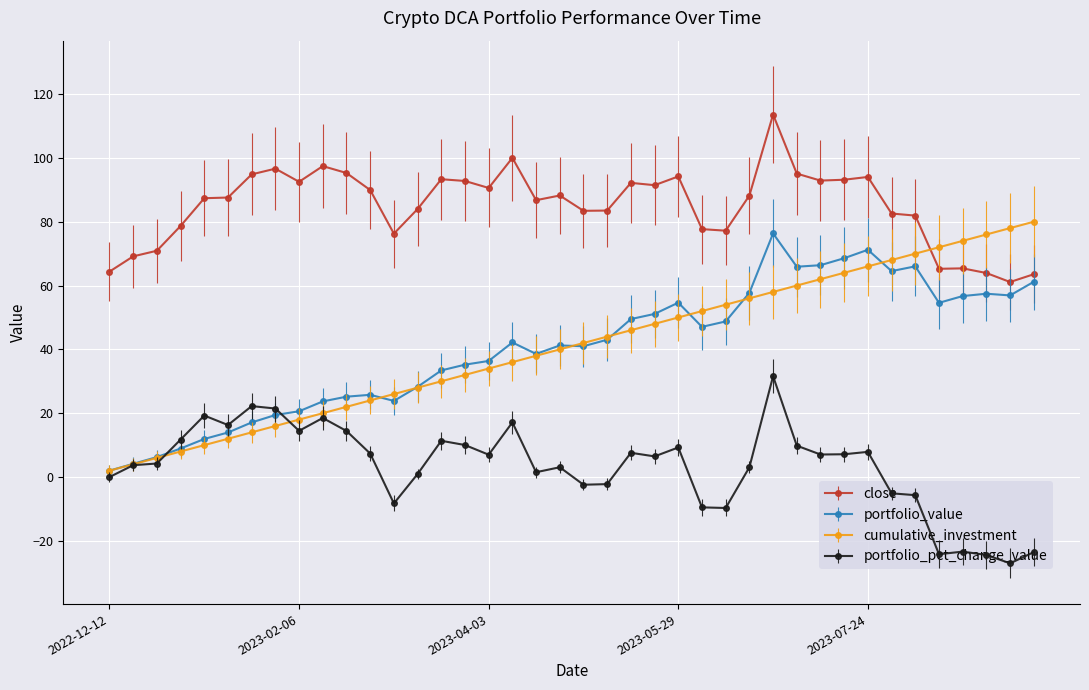

What is the value of the portfolio_pct_change_value point at the 29th from the left?

31.6